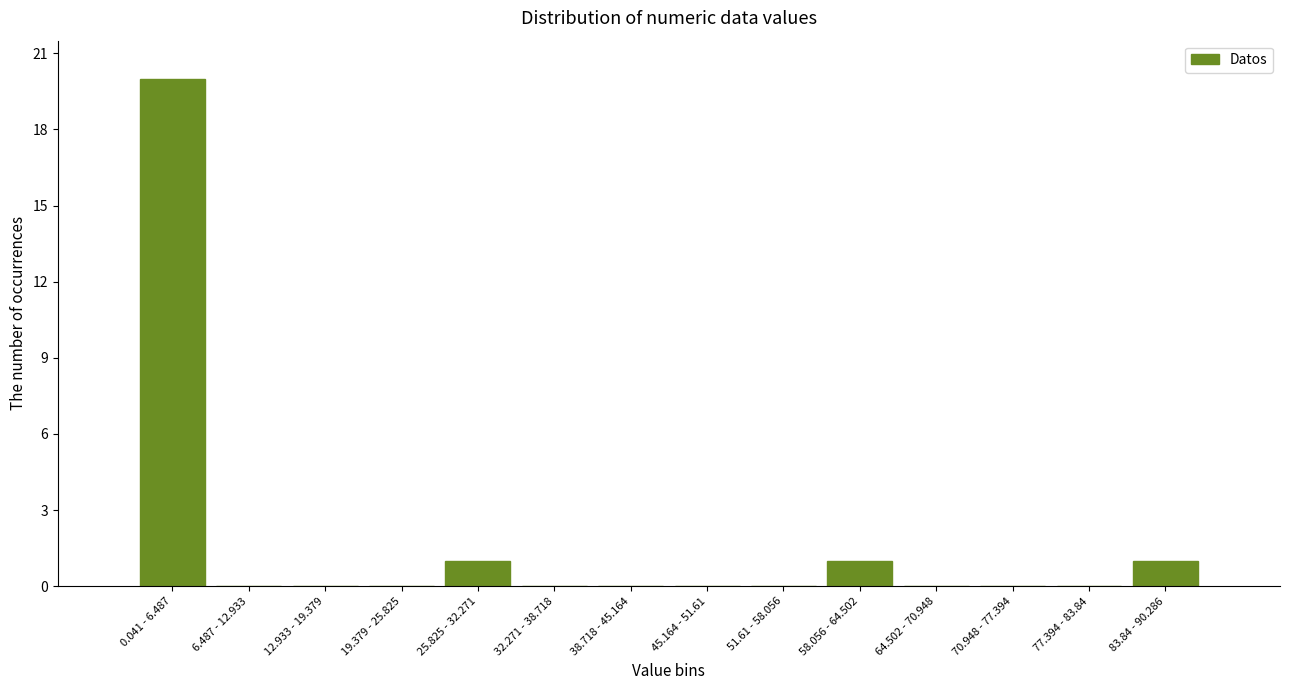

Reading left to right, what are all the values shown in this chart?

0.041 - 6.487=20	6.487 - 12.933=0	12.933 - 19.379=0	19.379 - 25.825=0	25.825 - 32.271=1	32.271 - 38.718=0	38.718 - 45.164=0	45.164 - 51.61=0	51.61 - 58.056=0	58.056 - 64.502=1	64.502 - 70.948=0	70.948 - 77.394=0	77.394 - 83.84=0	83.84 - 90.286=1